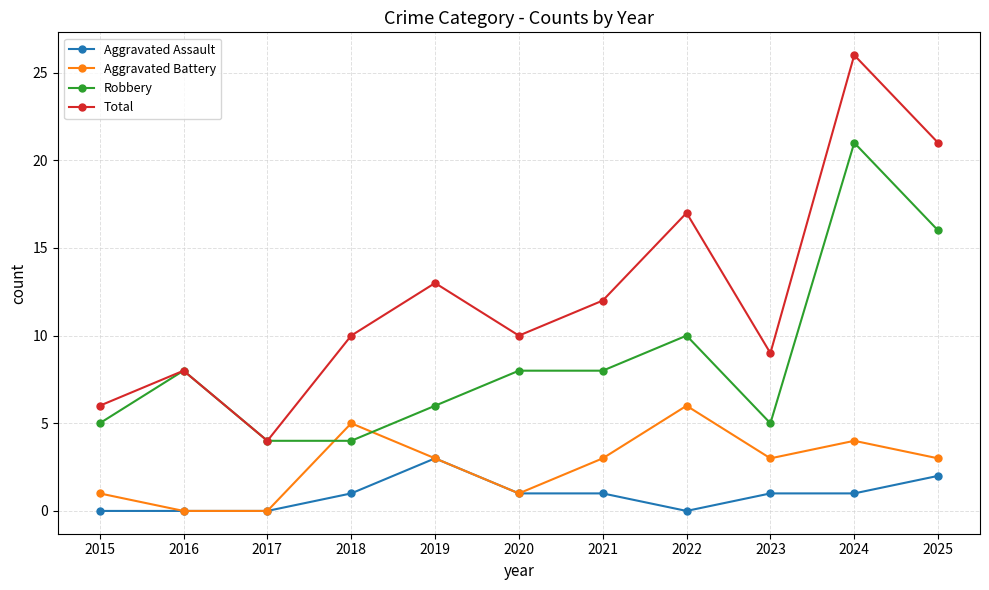

True or false: Robbery and Aggravated Battery intersect in this chart.

True